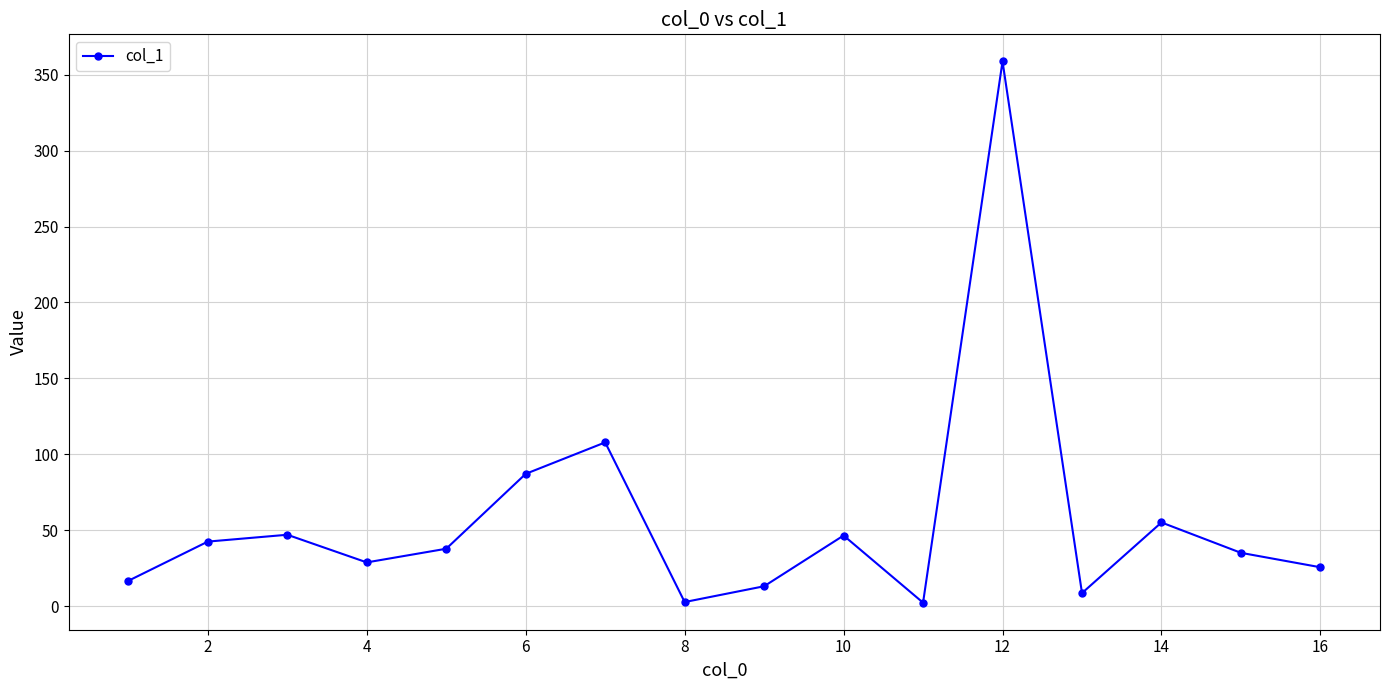

What is the maximum value shown in the chart?

358.7